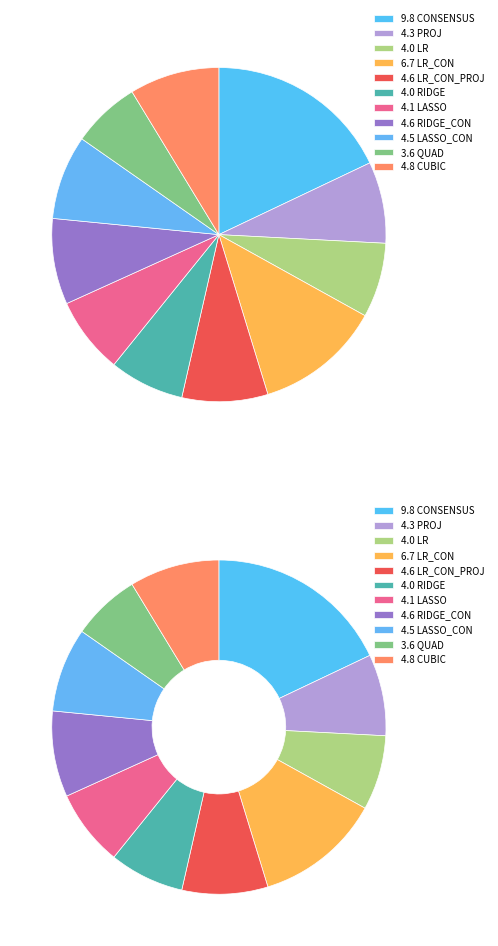

Which category has the smallest portion of the pie?

QUAD